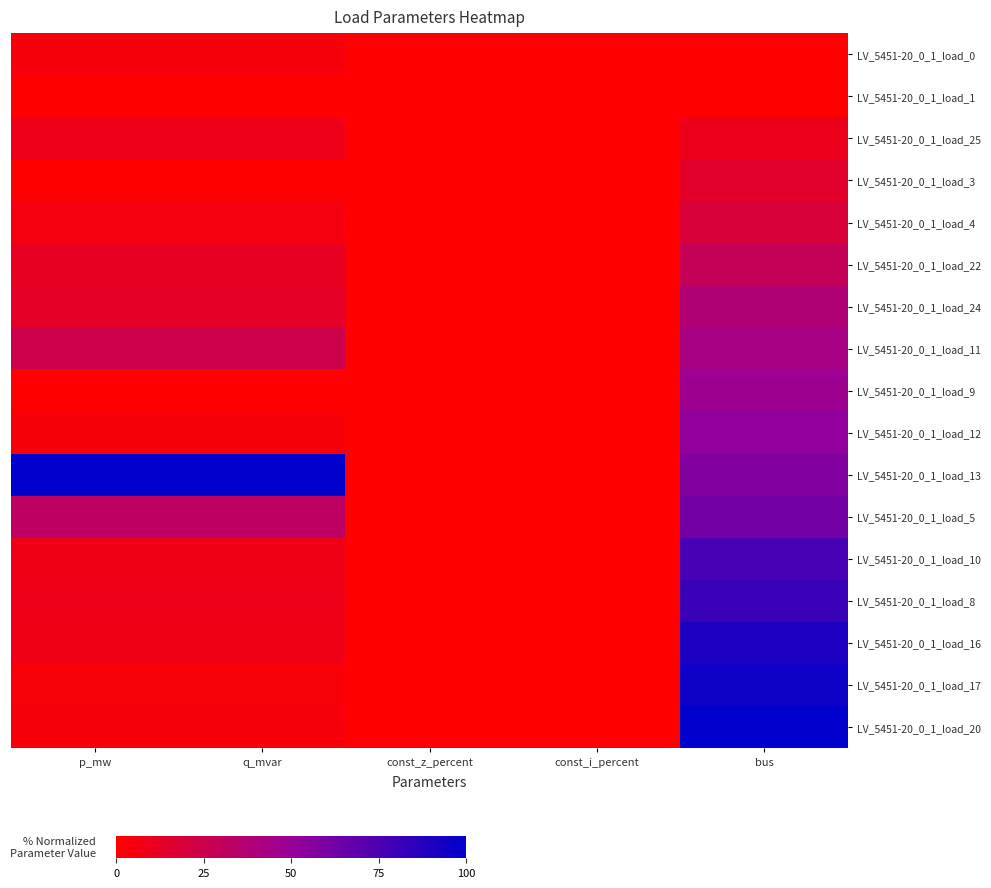

List the series in order of their peak value, lowest first.

LV_5451-20_0_1_load_1, LV_5451-20_0_1_load_0, LV_5451-20_0_1_load_25, LV_5451-20_0_1_load_3, LV_5451-20_0_1_load_4, LV_5451-20_0_1_load_22, LV_5451-20_0_1_load_24, LV_5451-20_0_1_load_11, LV_5451-20_0_1_load_9, LV_5451-20_0_1_load_12, LV_5451-20_0_1_load_5, LV_5451-20_0_1_load_10, LV_5451-20_0_1_load_8, LV_5451-20_0_1_load_16, LV_5451-20_0_1_load_17, LV_5451-20_0_1_load_13, LV_5451-20_0_1_load_20